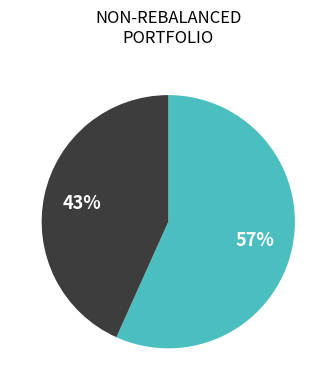

Is there any slice that represents more than half of the pie?

Yes